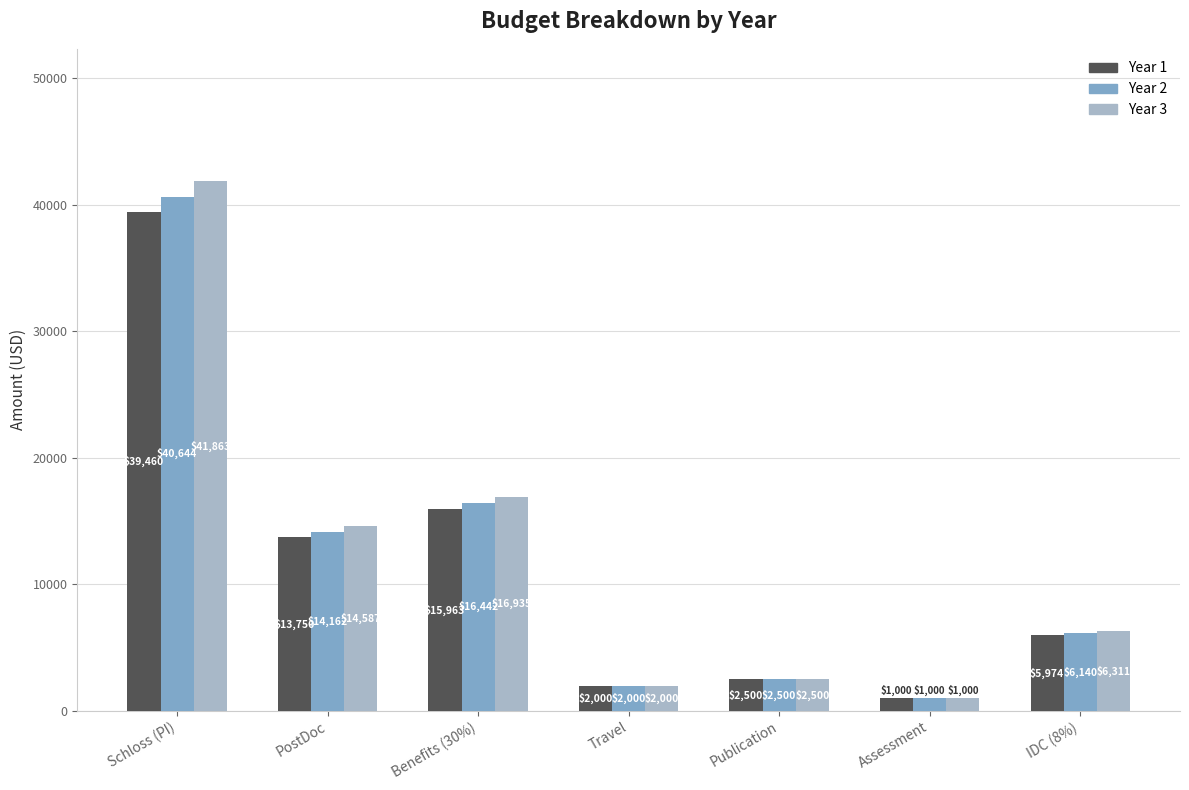

Which series has the largest range (max minus min)?

Year 3